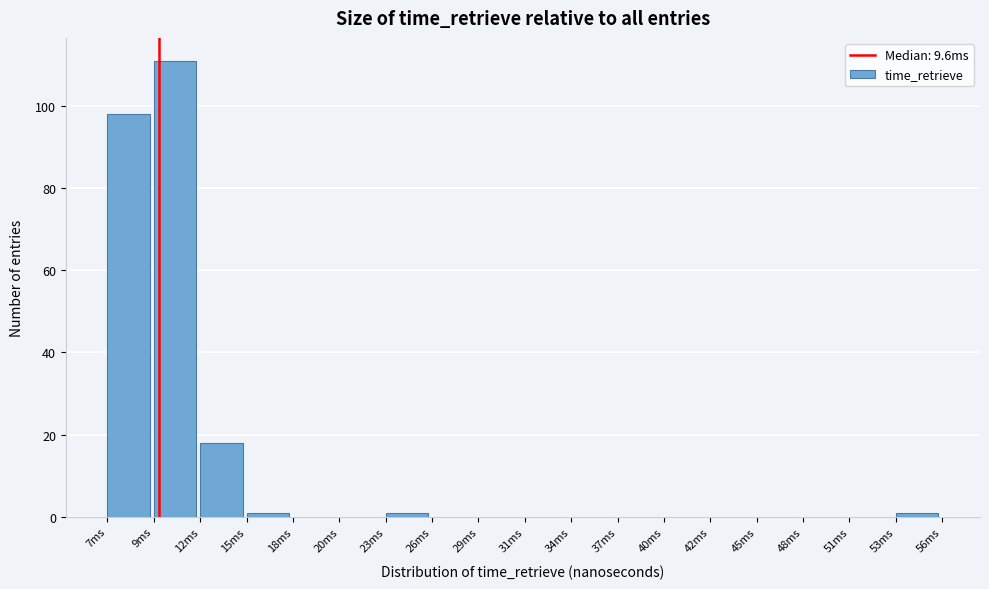

Reading left to right, extract all data points from this chart.

7ms=98	9ms=111	12ms=18	15ms=1	18ms=0	20ms=0	23ms=1	26ms=0	29ms=0	31ms=0	34ms=0	37ms=0	40ms=0	42ms=0	45ms=0	48ms=0	51ms=0	53ms=1